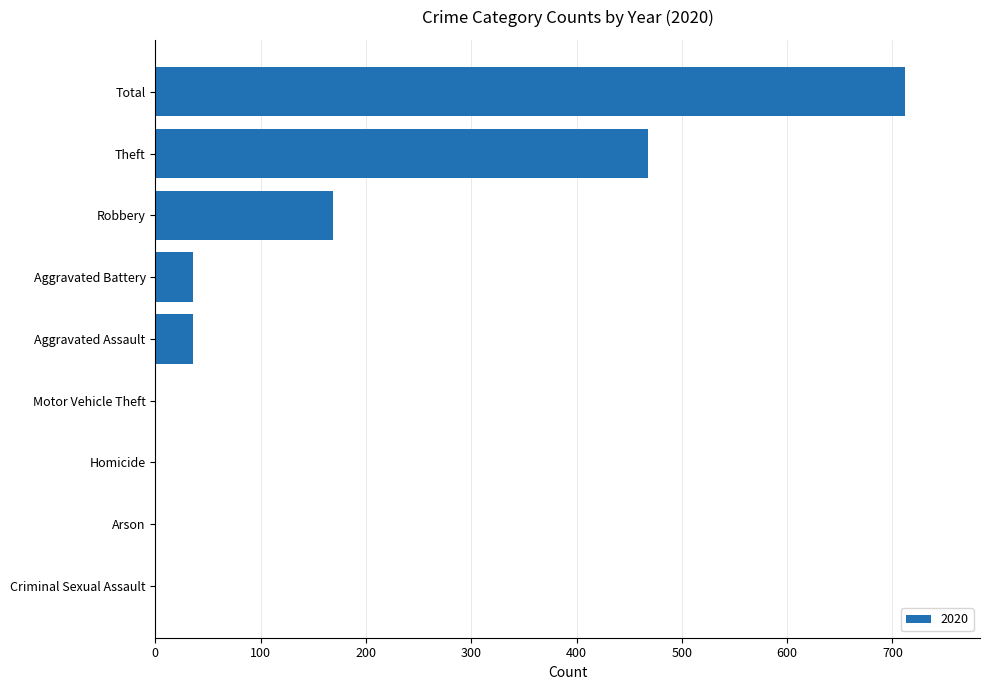

At which category does the chart reach its peak across all series?

Total